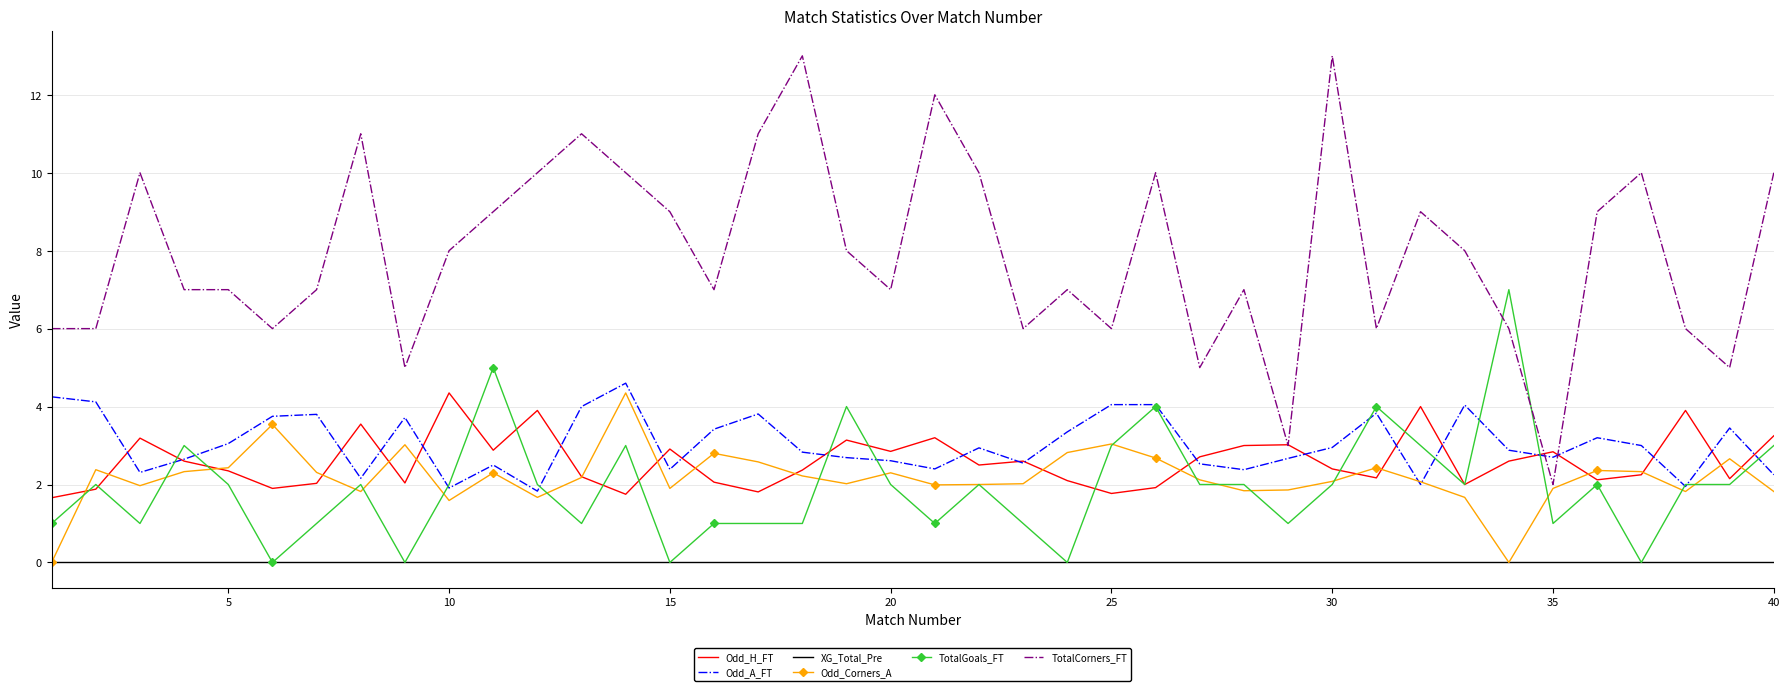

True or false: TotalCorners_FT and TotalGoals_FT intersect in this chart.

True